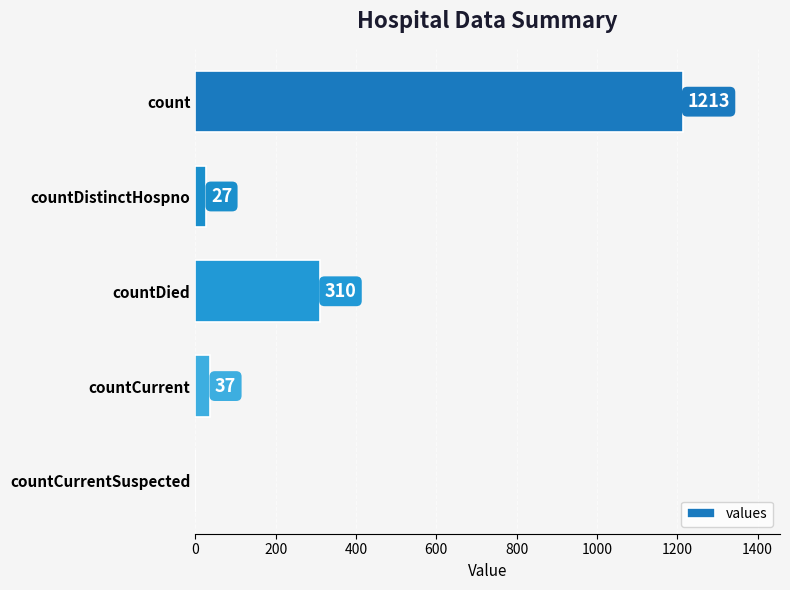

Is it true that the value at countDistinctHospno is 27?

True